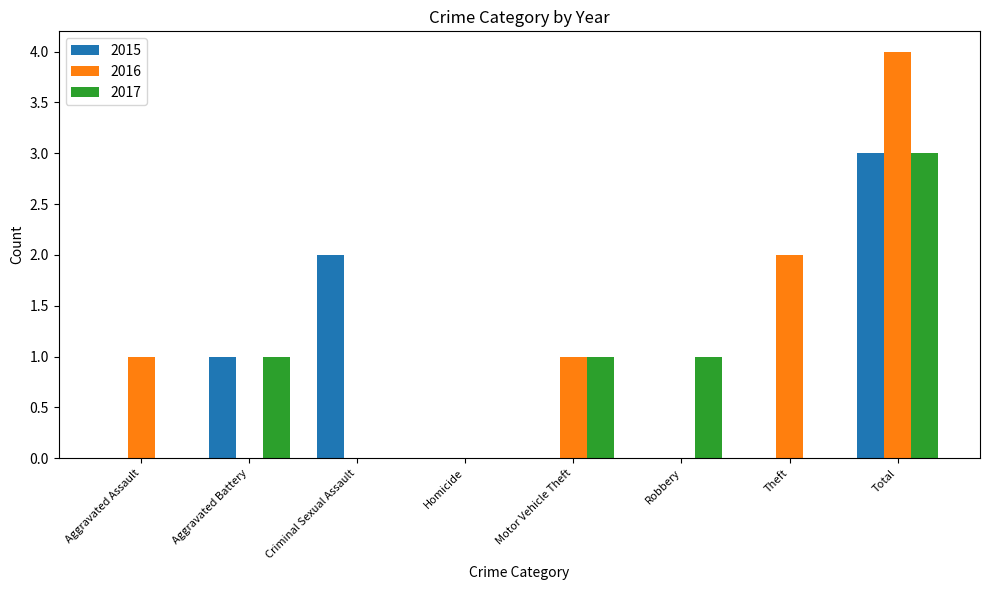

Between Aggravated Battery and Total, which series saw the biggest shift?

2016